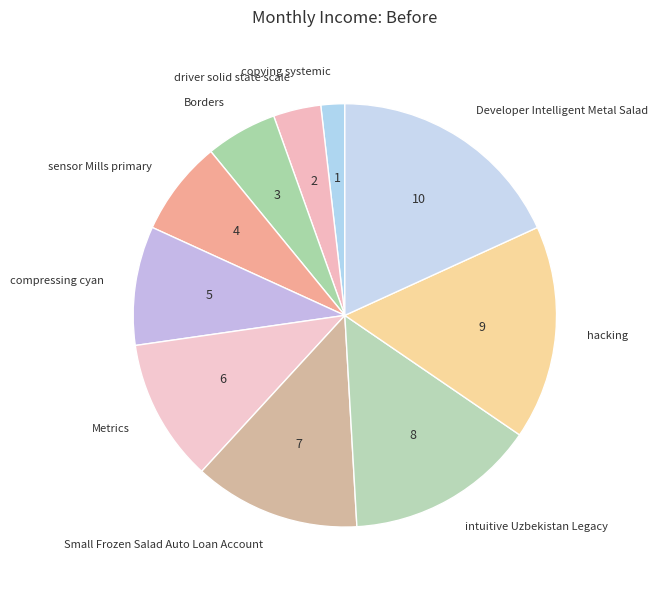

True or false: Borders accounts for 5% of the total.

True